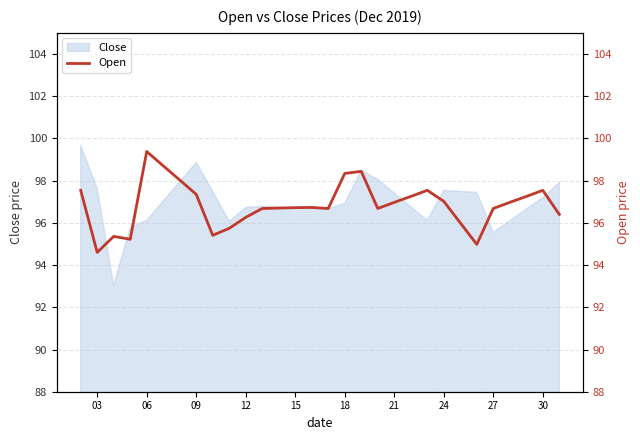

What is the highest value of the Close series?

99.7